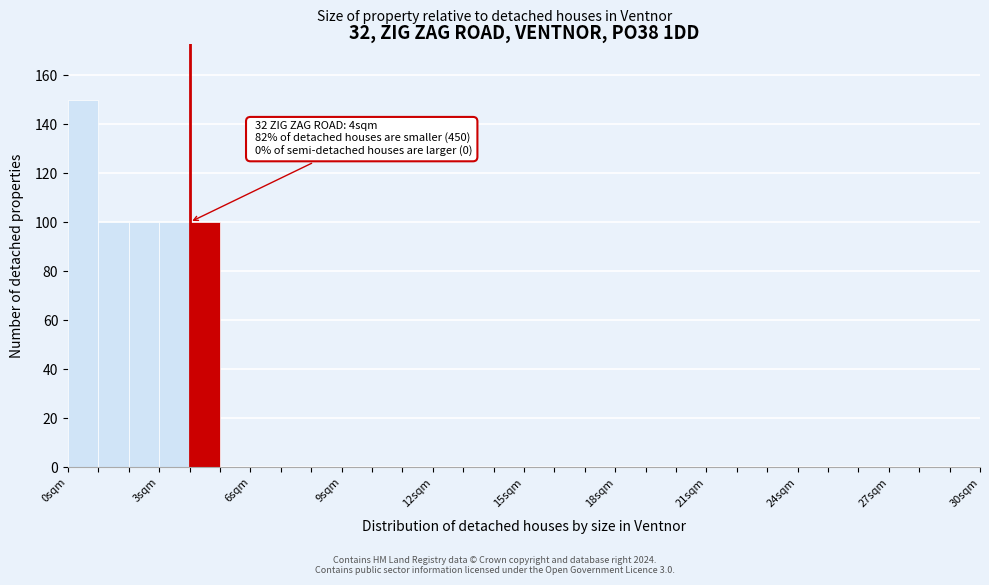

Read against the x-axis, roughly where is the centre of the tallest bar?

0.5